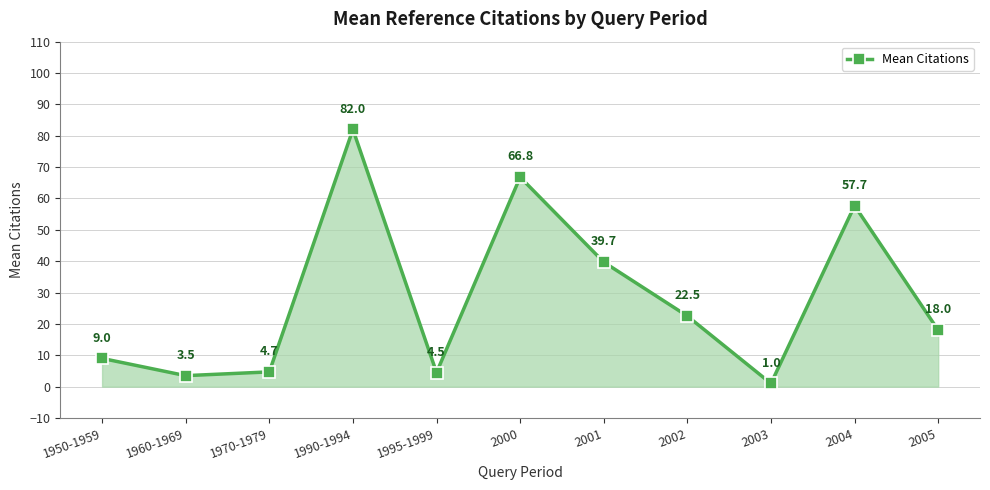

What is the change in value from 2002 to 2005?

-4.5